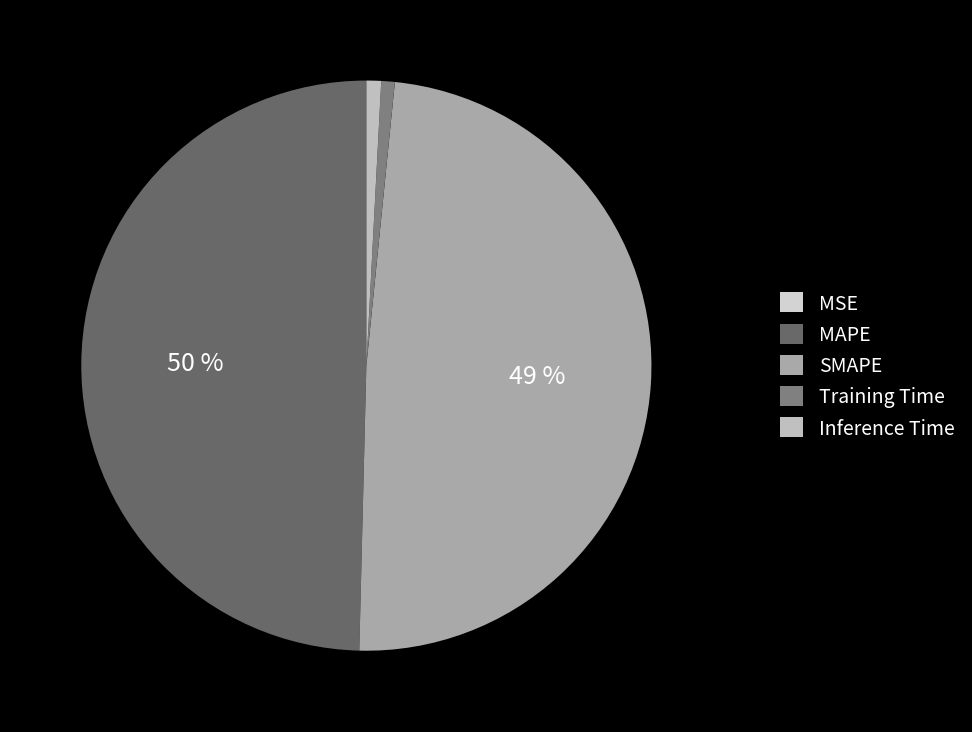

The MSE slice represents 9% of the pie. True or false?

False